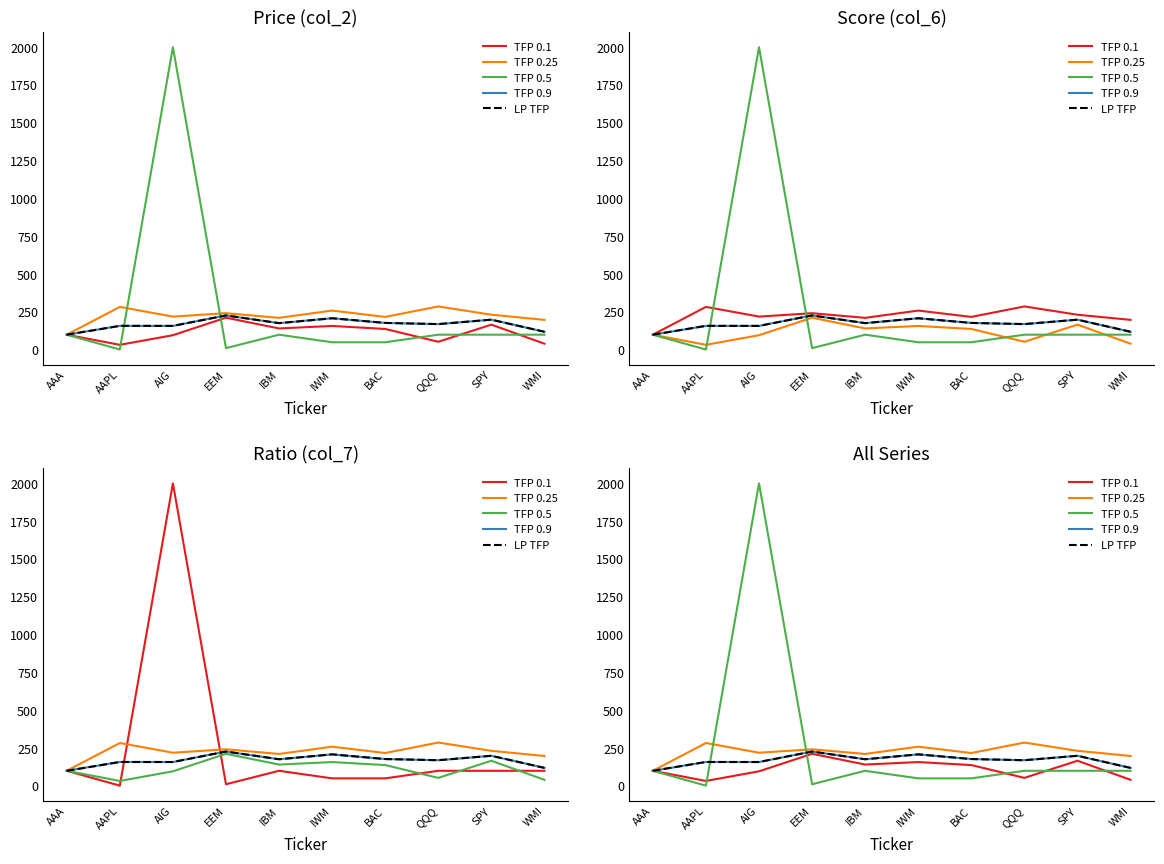

Which series has the largest total across all categories?

col_7 (Ratio)